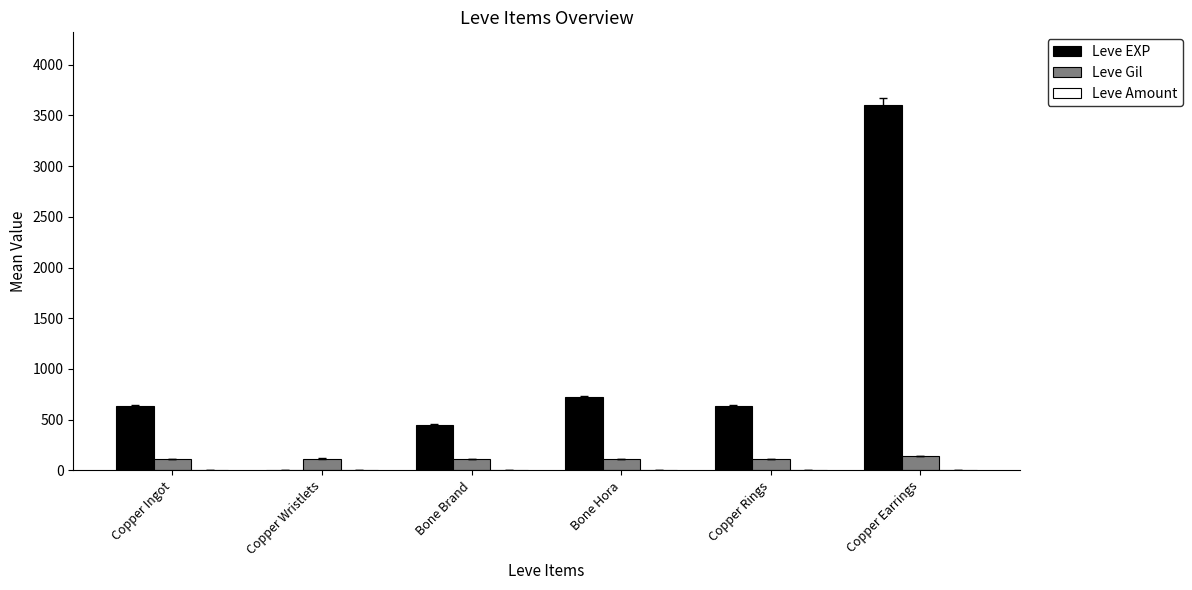

What is the greatest value displayed?

3600